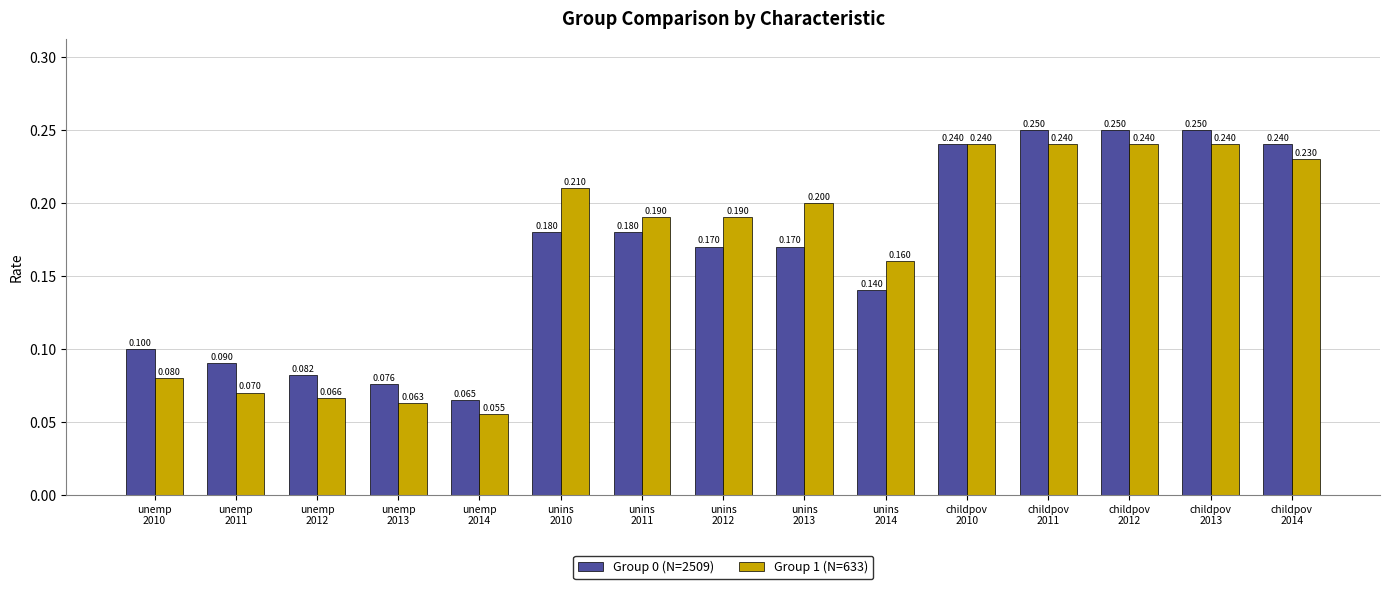

Count the Group 0 (N=2509) values in the range 0 to 1.

15